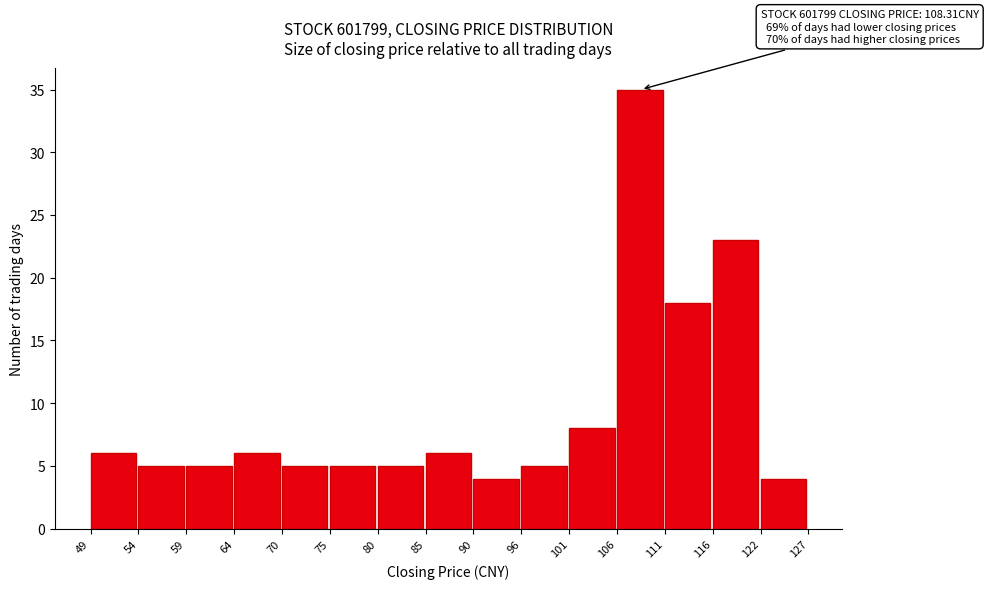

Which range on the x-axis has the tallest bar?

106 to 111